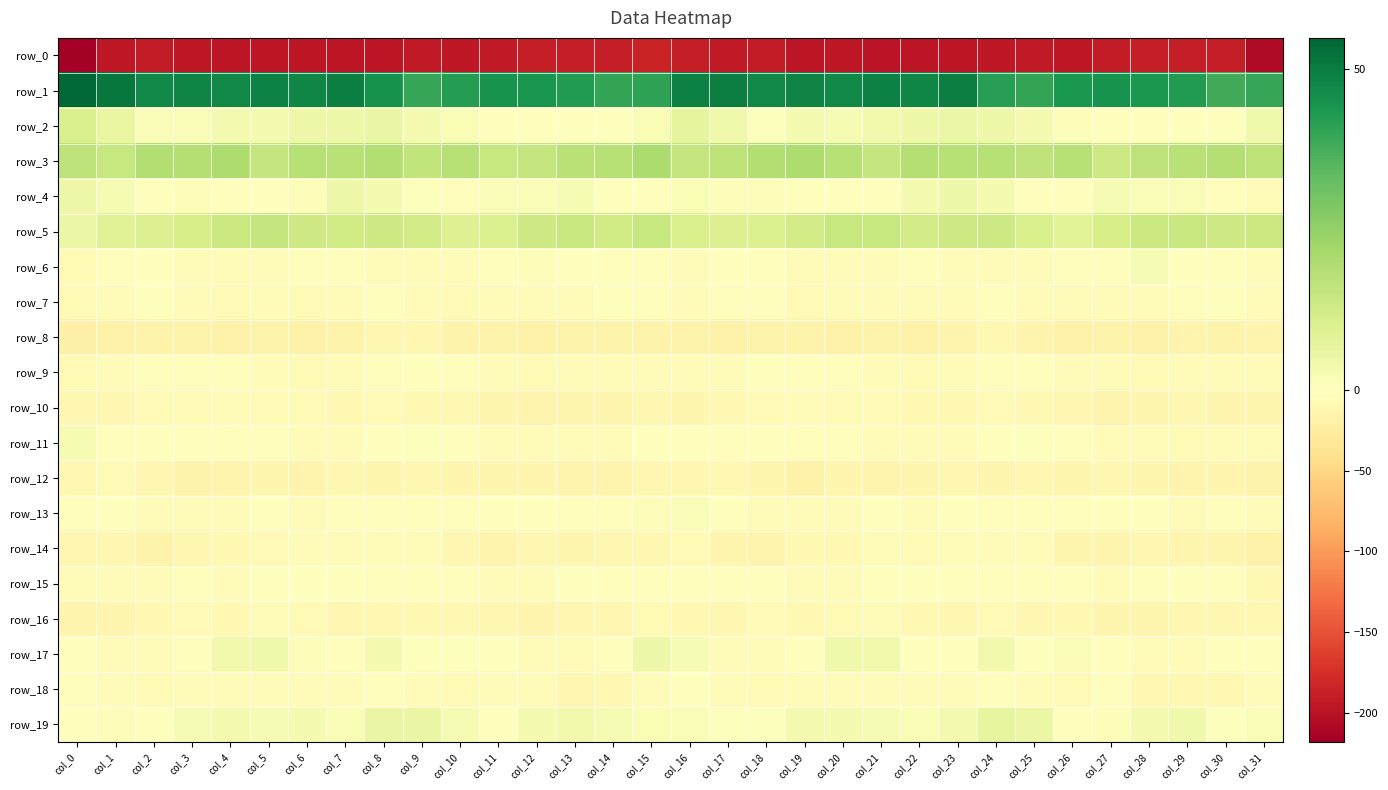

Is it true that row_11 equals -5.4 at col_3?

False